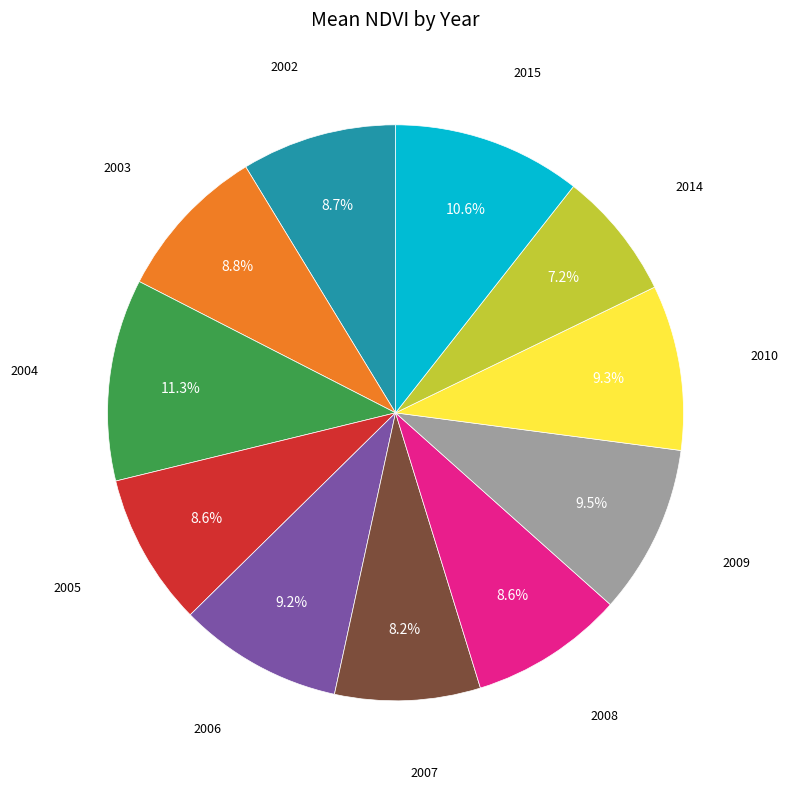

Is there any slice that represents more than half of the pie?

No